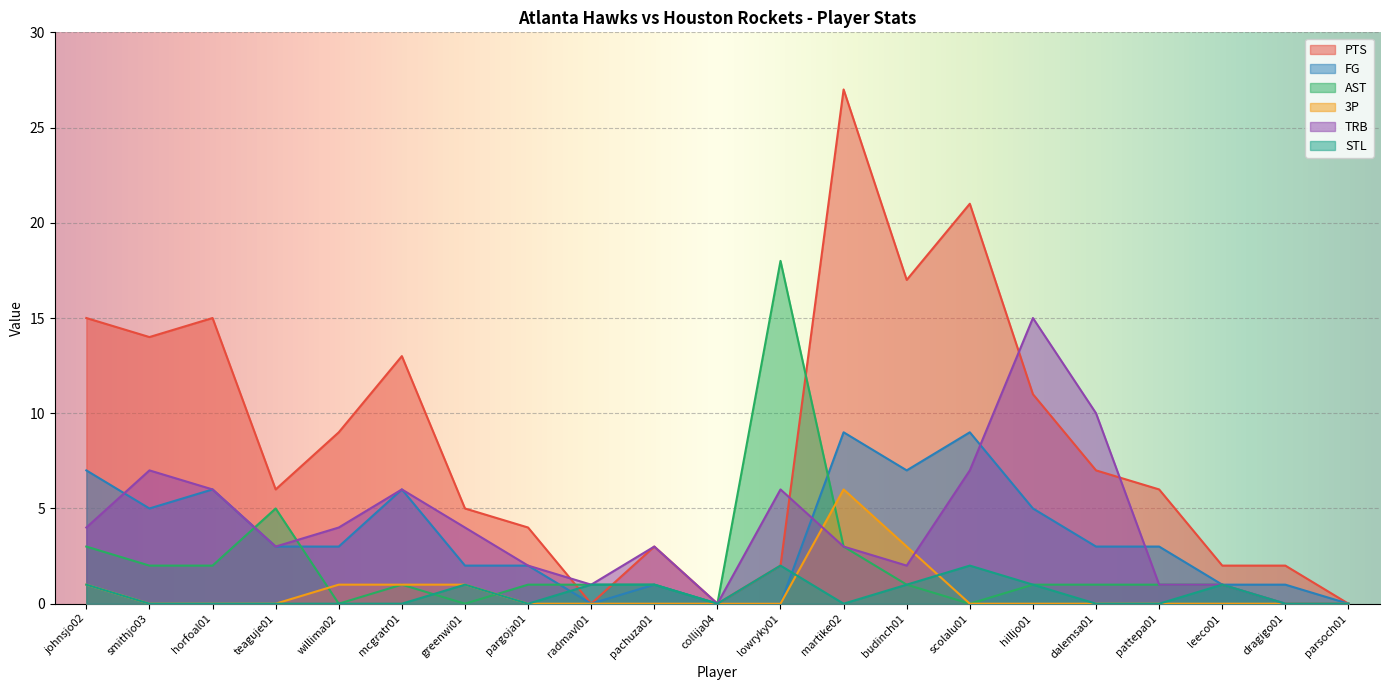

Which has a higher value, collija04 or leeco01?

leeco01